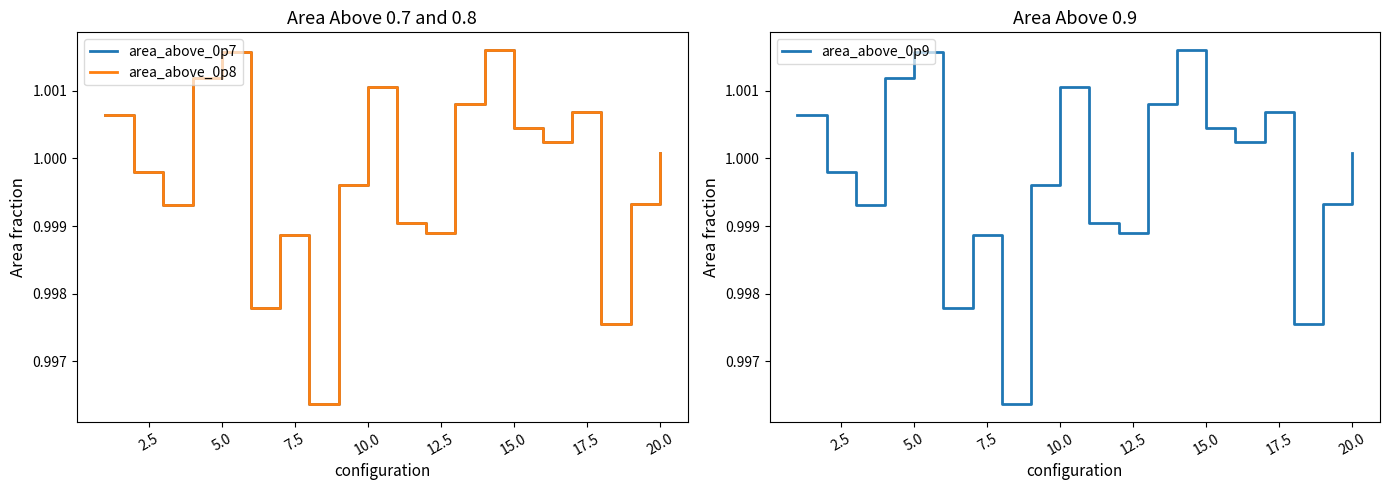

In area_above_0p7, how many points are higher than both neighbors (excluding endpoints)?

5